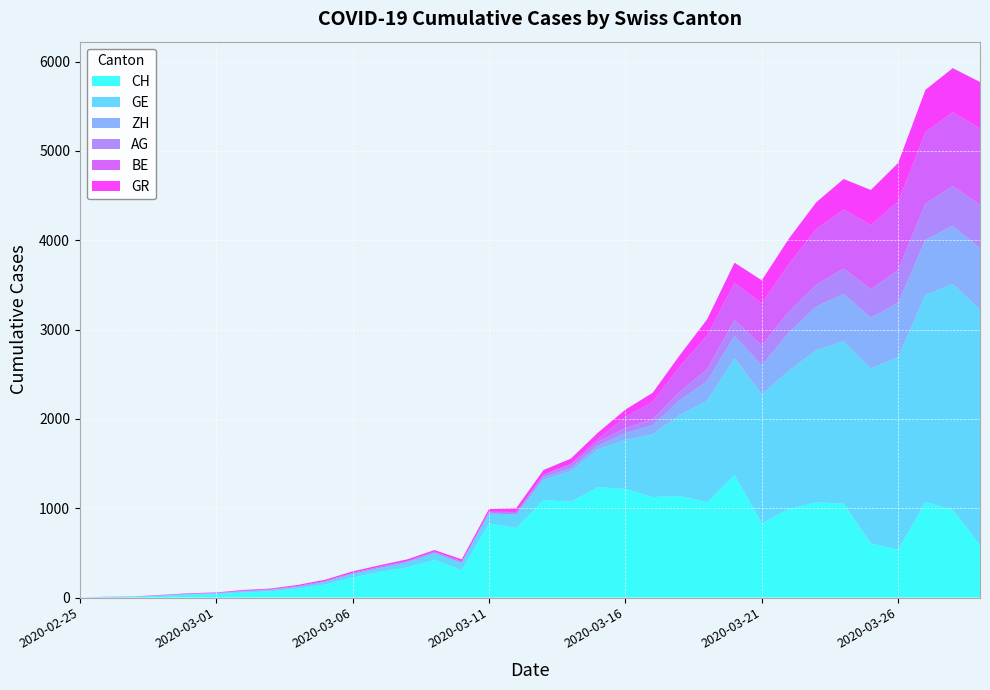

Reading left to right, extract all data points from this chart.

CH: 0	5	9	19	31	38	56	70	100	146	223	287	336	420	306	828	778	1092	1072	1235	1216	1125	1136	1067	1373	830	992	1066	1050	606	534	1067	982	587
GE: 0	1	1	4	8	9	13	15	20	29	42	44	59	79	82	112	153	224	343	425	549	701	911	1139	1307	1445	1549	1703	1820	1959	2160	2321	2527	2638
ZH: 0	0	0	0	0	0	0	0	0	0	0	0	0	0	0	0	0	29	34	40	76	103	163	218	250	326	429	488	530	569	605	617	653	687
AG: 0	1	1	1	3	4	7	7	10	11	12	14	14	15	18	20	27	30	33	43	56	69	96	134	175	223	235	245	283	318	367	407	444	485
BE: 0	0	0	0	0	0	0	0	0	0	0	0	0	0	0	0	0	0	17	34	123	193	282	377	418	470	532	624	660	718	767	798	826	856
GR: 0	2	2	6	6	6	9	9	12	14	16	17	18	18	22	31	43	53	56	71	84	101	128	182	226	258	284	300	343	393	433	474	495	519